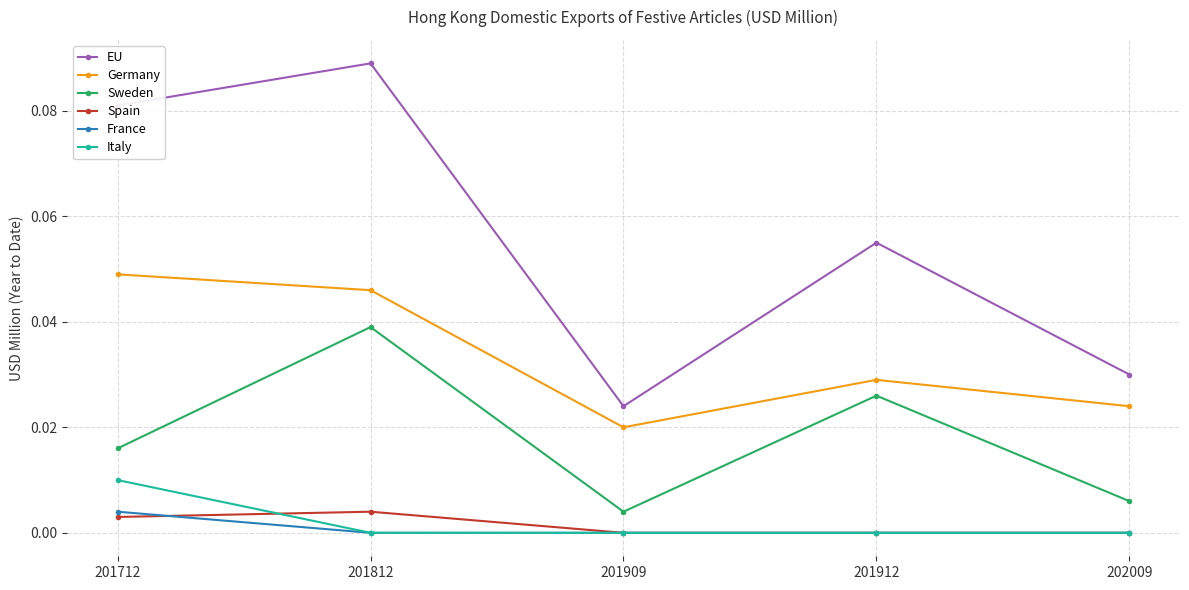

Between 201812 and 201912, which series saw the biggest shift?

EU